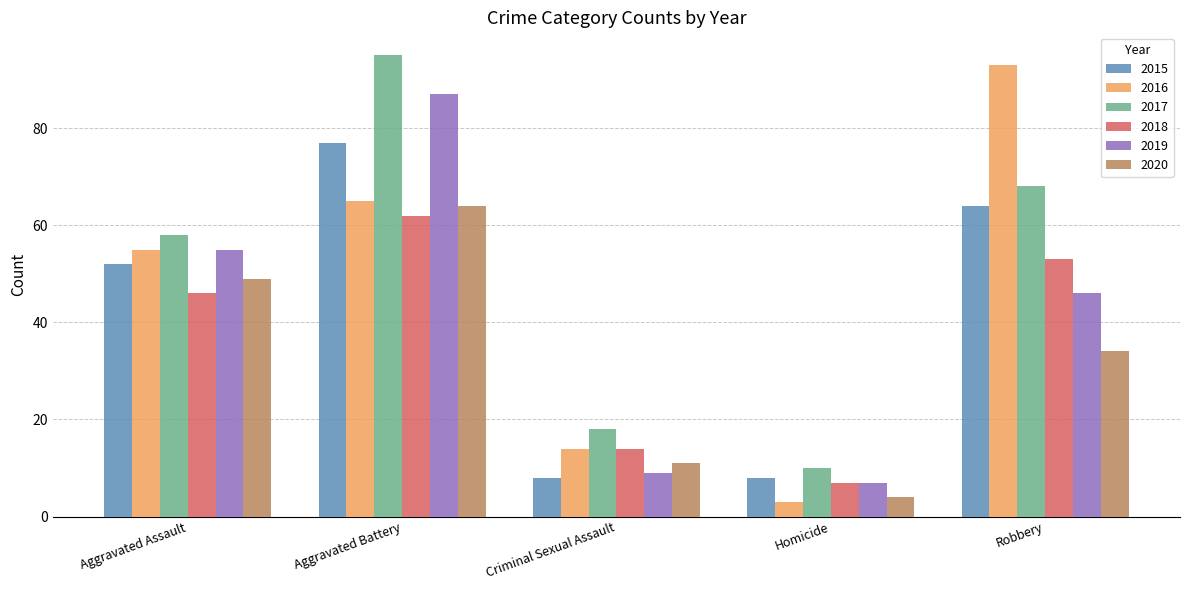

At which label is 2020 closest to 34?

Robbery